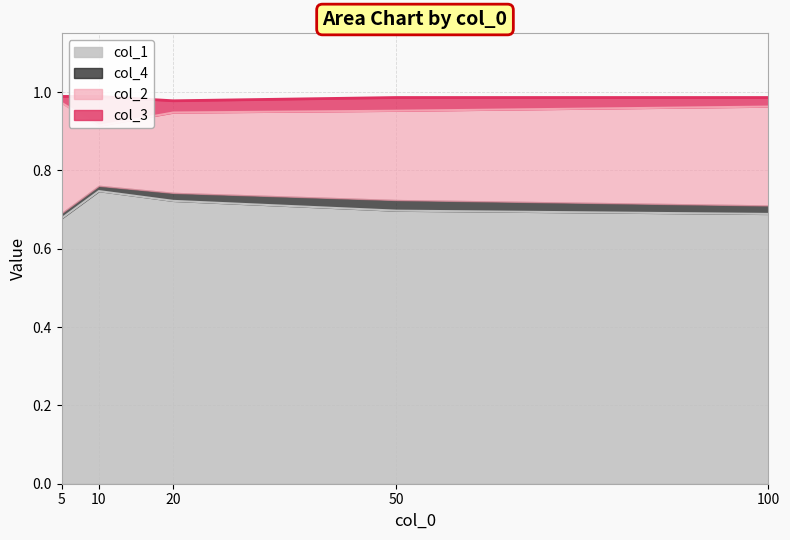

The col_1 series shows 0.2 at 100. True or false?

False